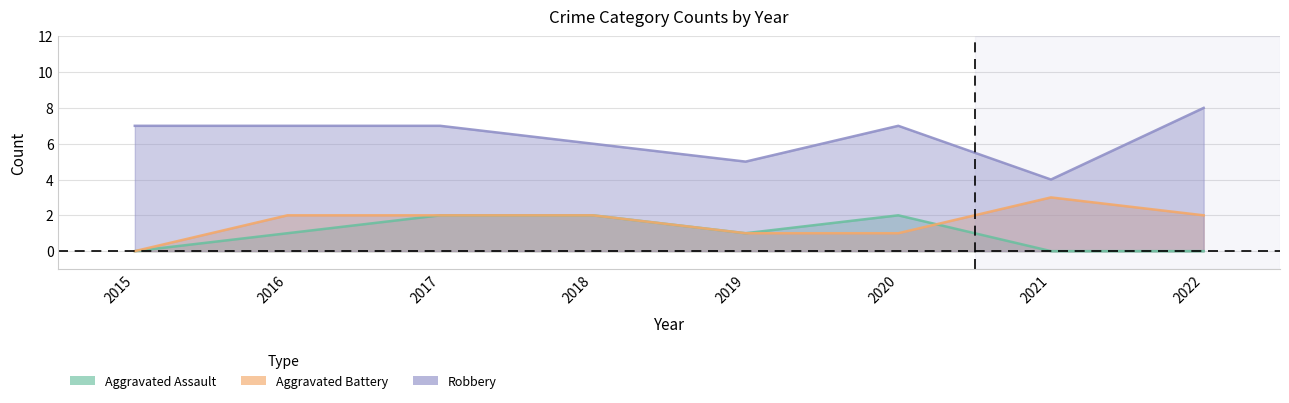

What is the greatest value displayed?

8